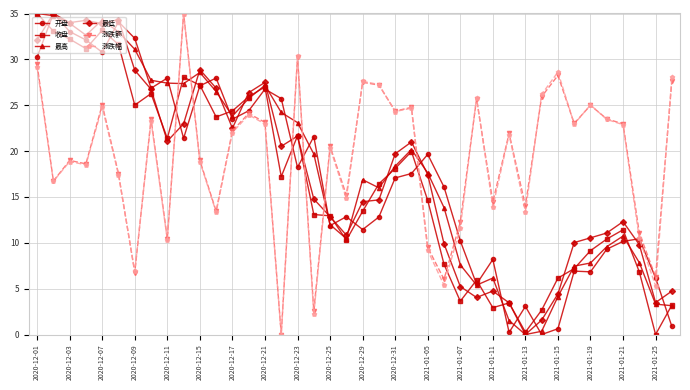

True or false: 收盘 and 涨跌额 intersect in this chart.

True